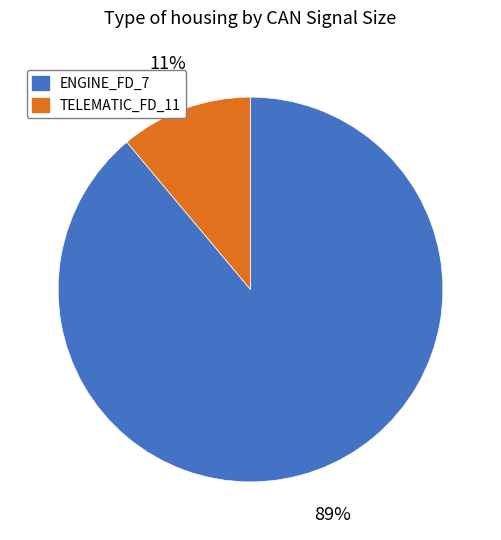

Is the sum of TELEMATIC_FD_11 and ENGINE_FD_7 greater than half?

Yes